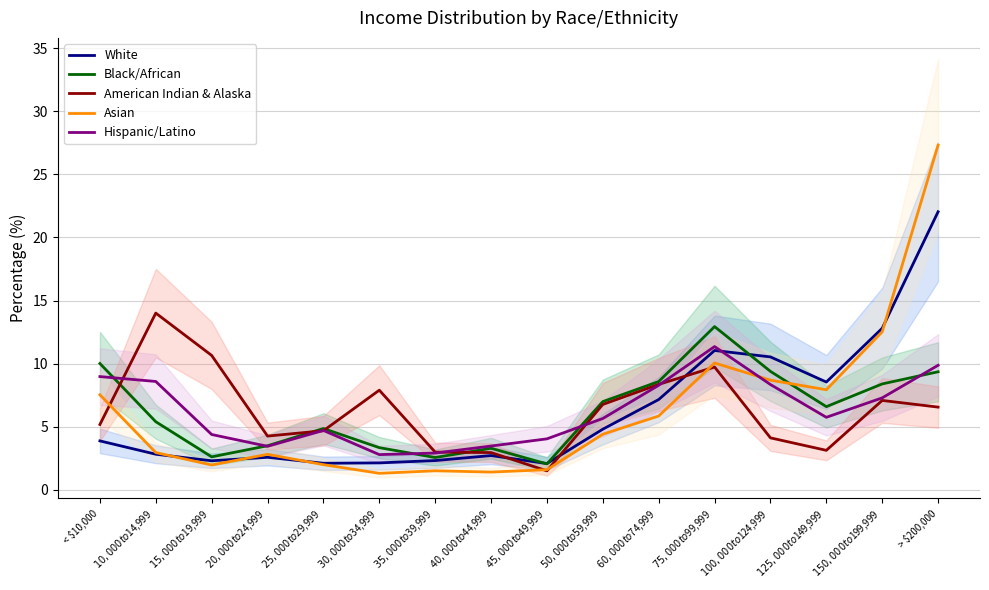

Where is Hispanic/Latino nearest to the value 7?

$150,000 to $199,999